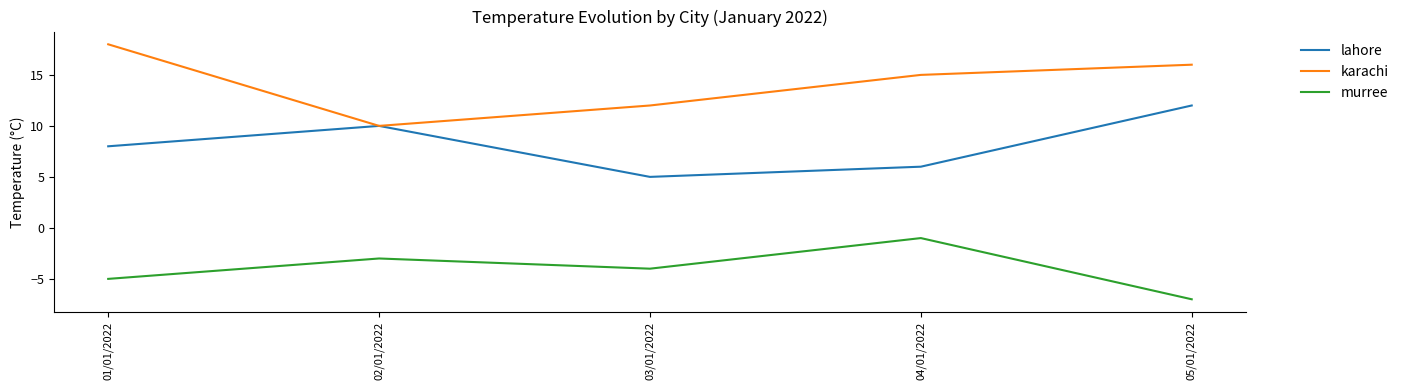

What are all the series names shown in the legend?

lahore, karachi, murree